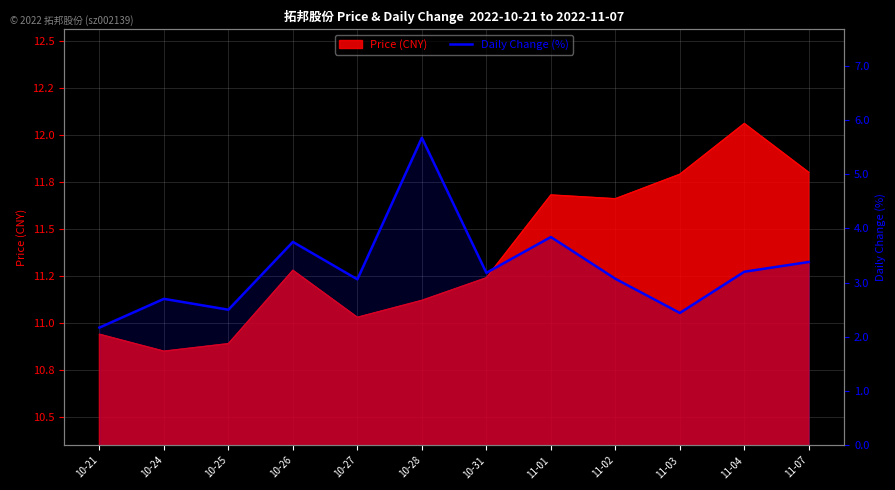

Reading left to right, transcribe all the data shown in this chart.

2.2	2.7	2.5	3.8	3.1	5.7	3.2	3.8	3.1	2.4	3.2	3.4